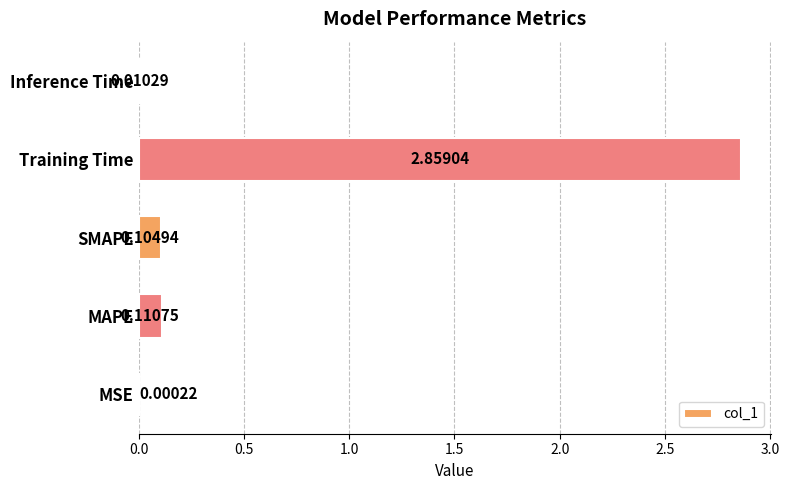

Which label corresponds to the largest value in the chart?

Training Time